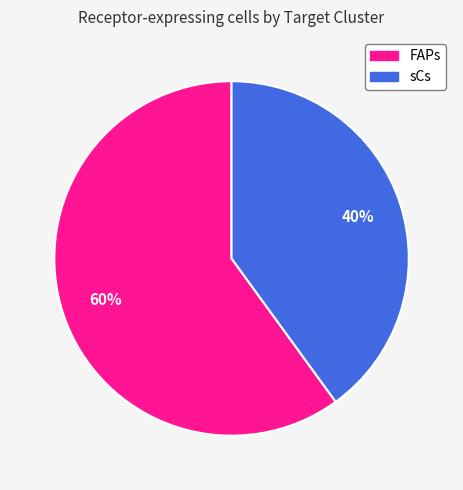

Is it true that sCs is 40% of the pie?

True